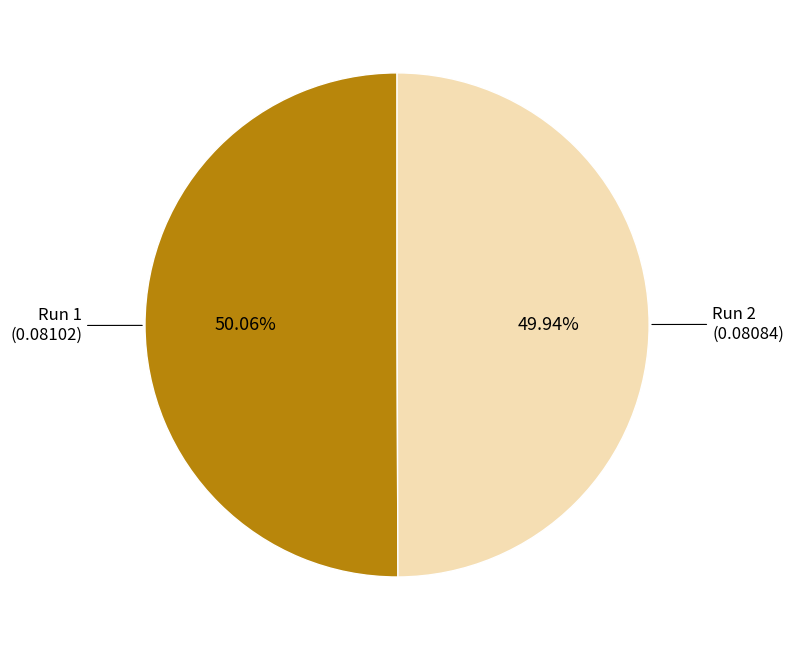

Is there any slice that represents more than half of the pie?

Yes